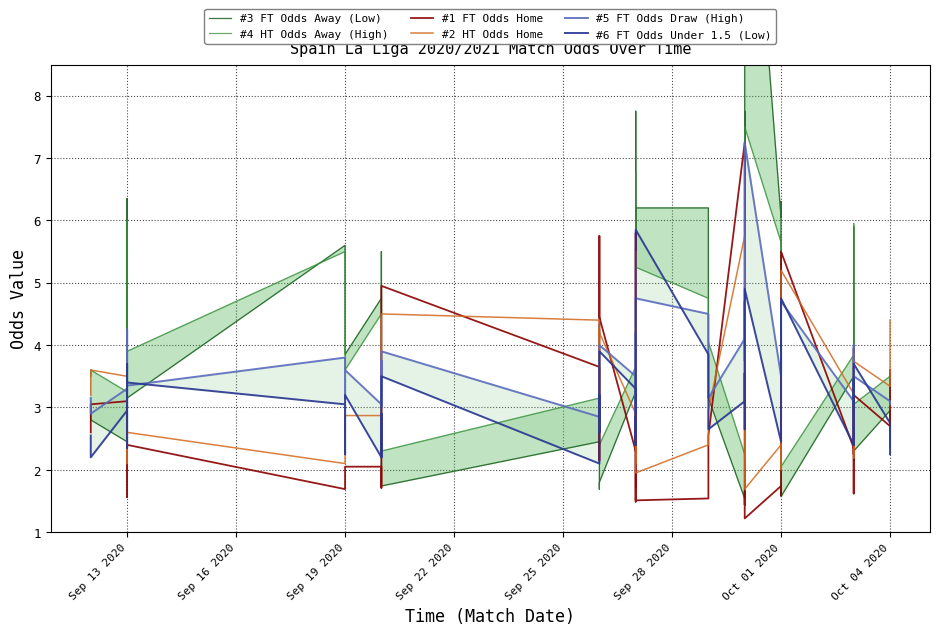

At which label does #5 FT Odds Draw (High) first exceed 3?

Sep 13 2020